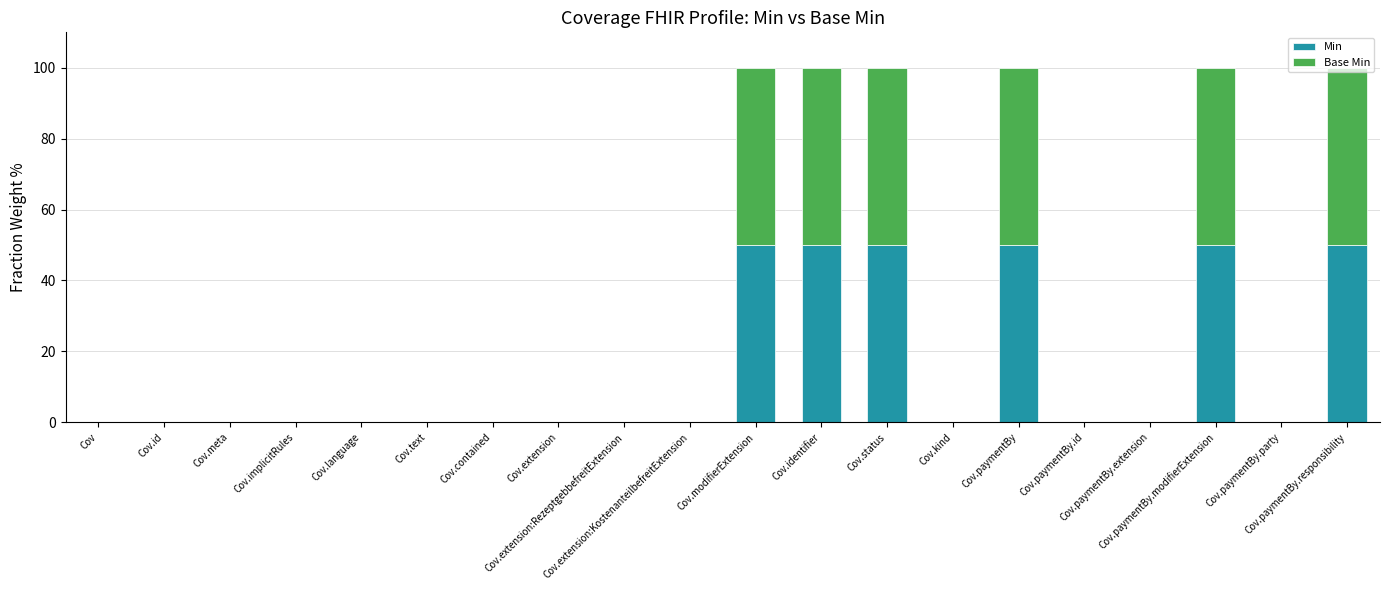

What are all the series names shown in the legend?

Min, Base Min